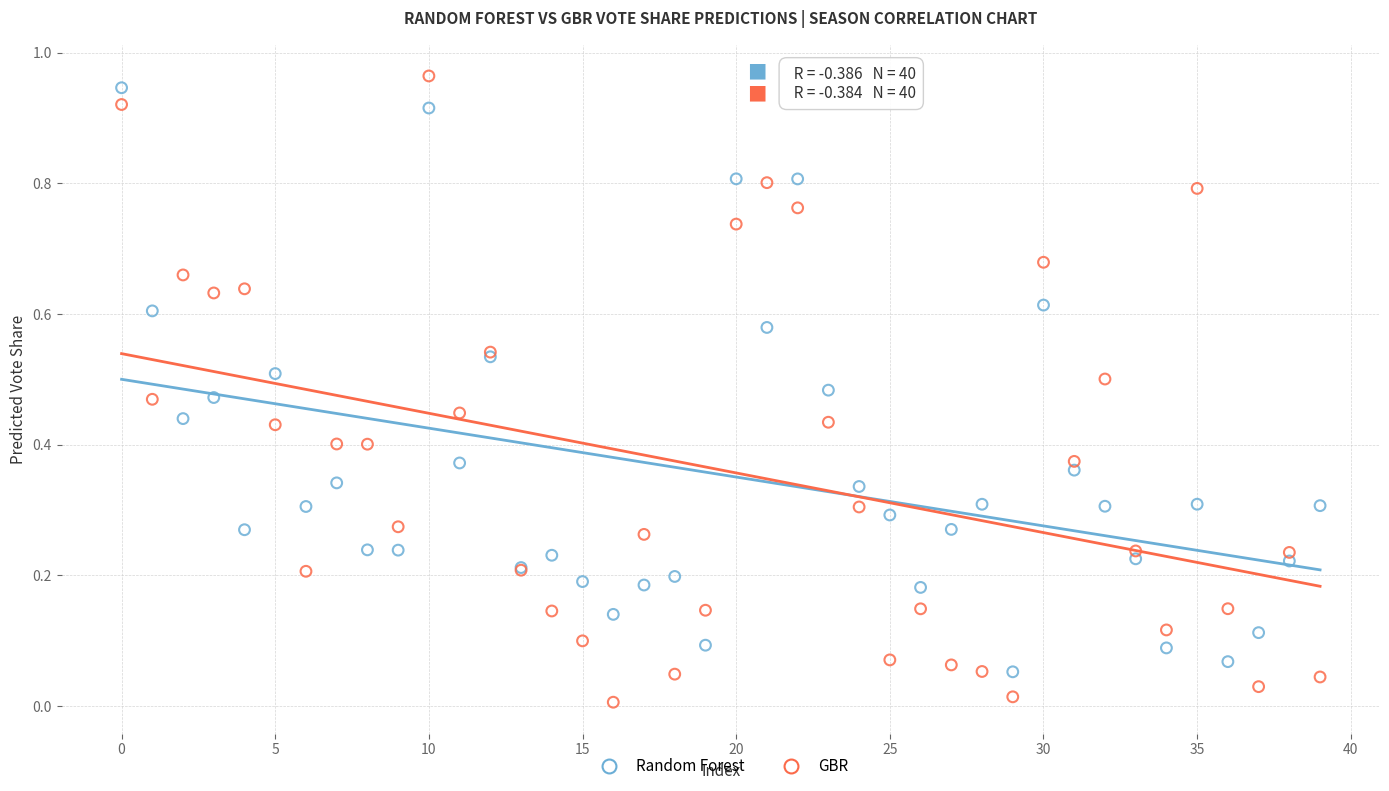

Which series contains the lowest Y value?

GBR